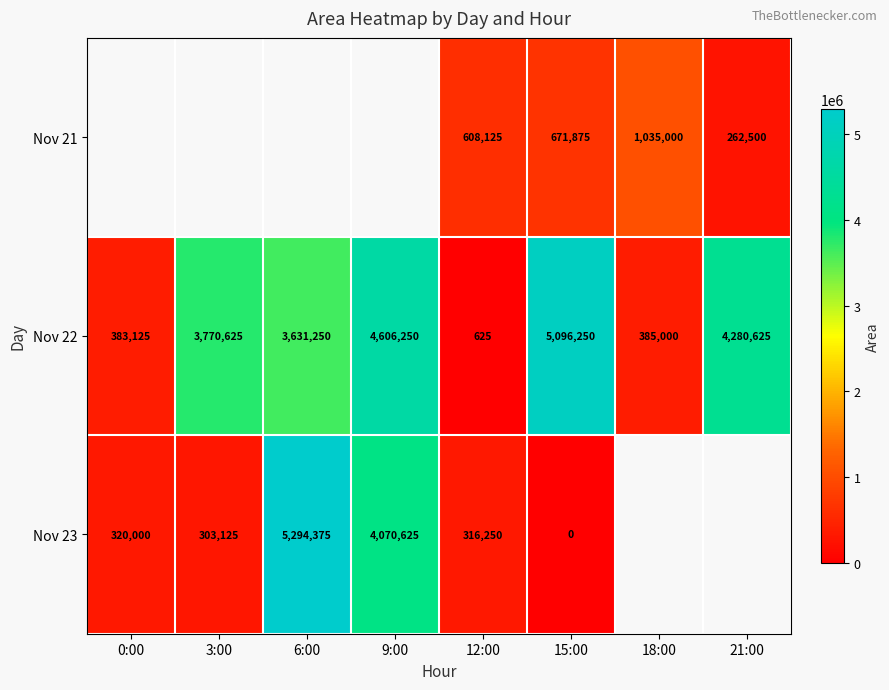

At which label is Nov 22 closest to 2548437?

6:00